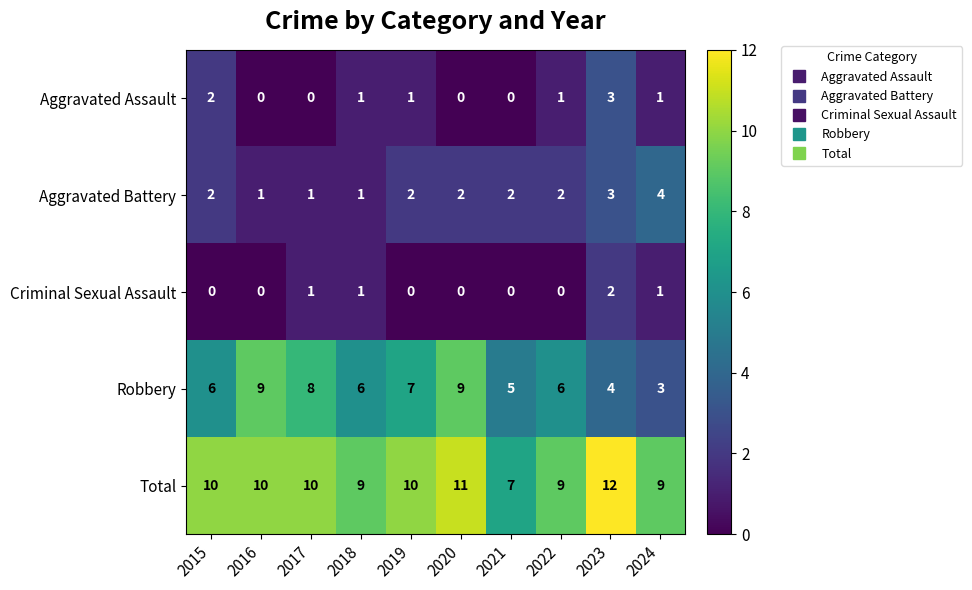

Which label corresponds to the largest value in the chart?

2023